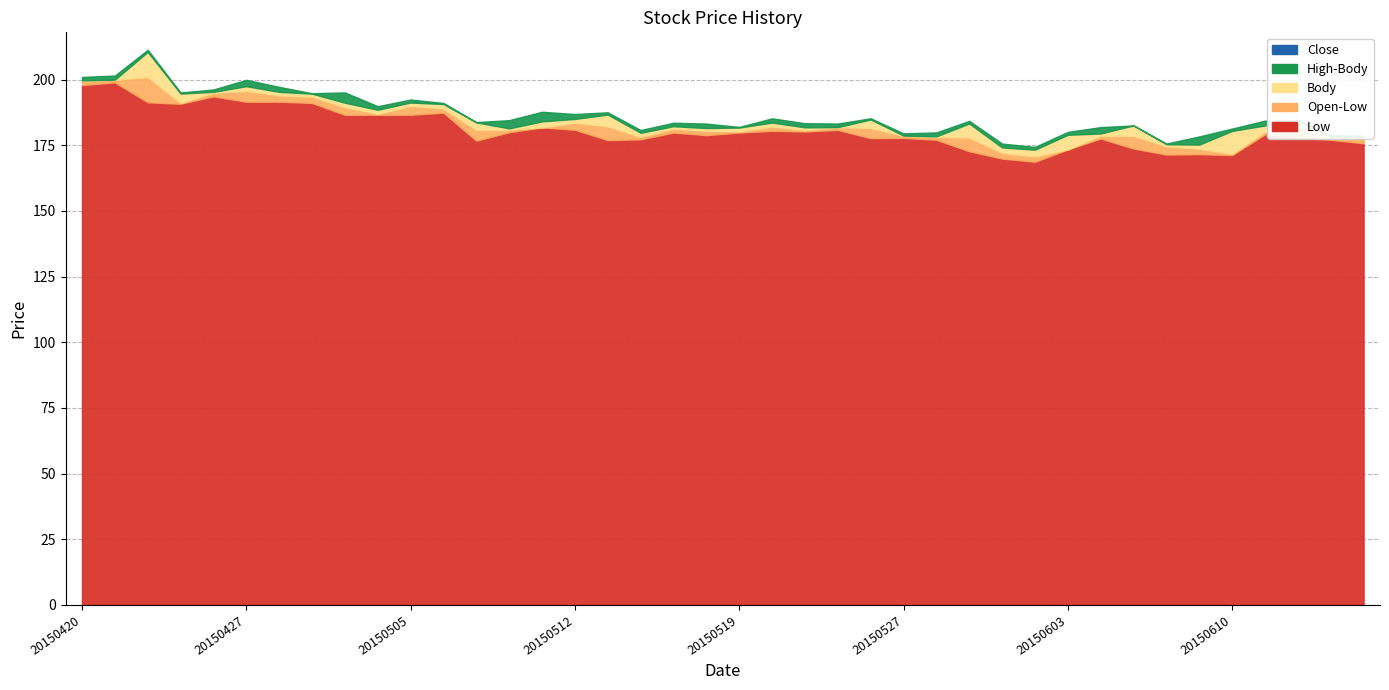

Does the chart have visible grid lines?

Yes